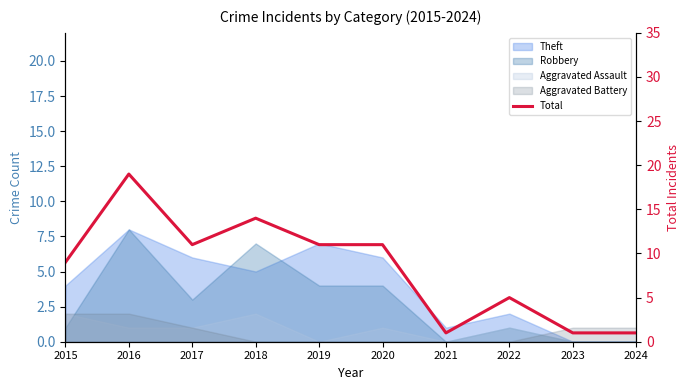

Where does the data first go above 11?

2016